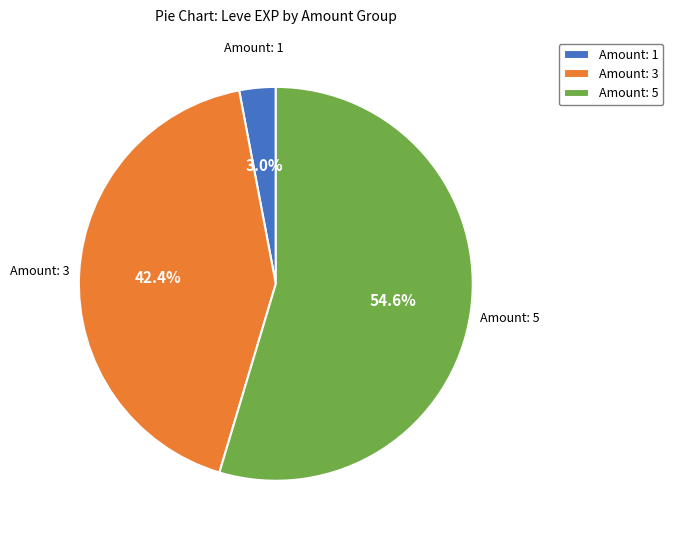

Is the sum of Amount: 1 and Amount: 3 greater than half?

No